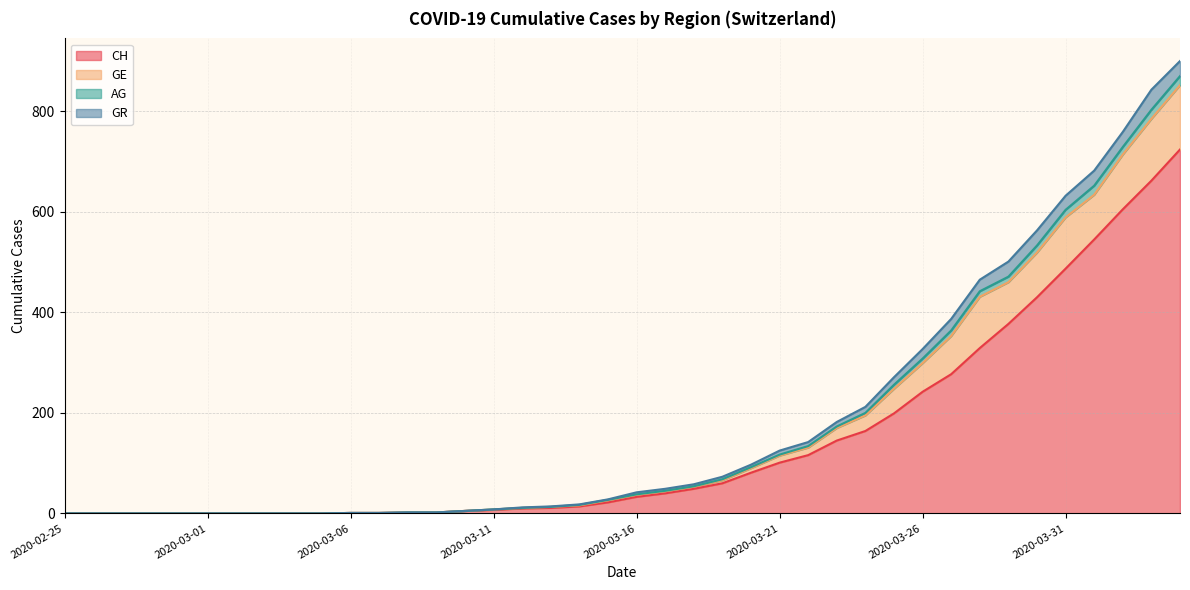

What is the highest value of the CH series?

724